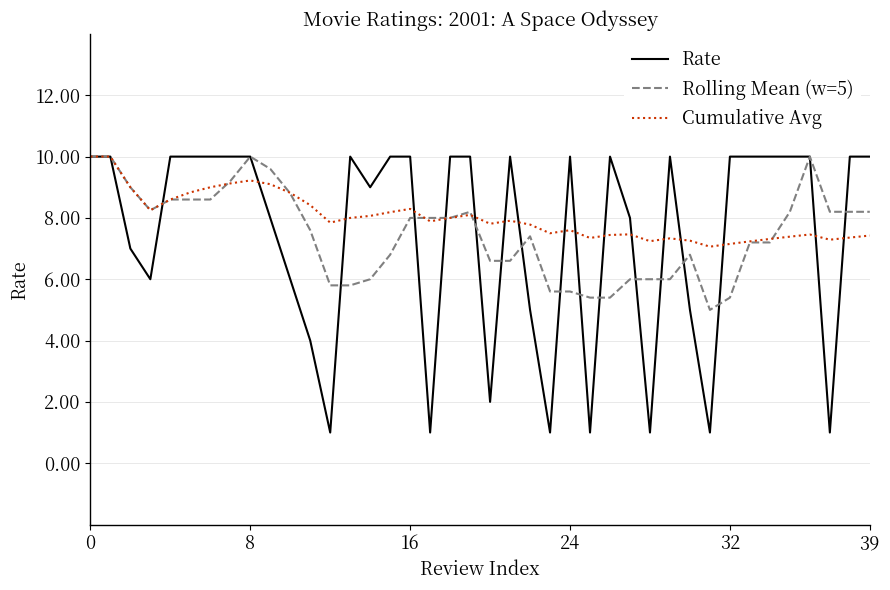

What is the smallest value displayed?

1.0